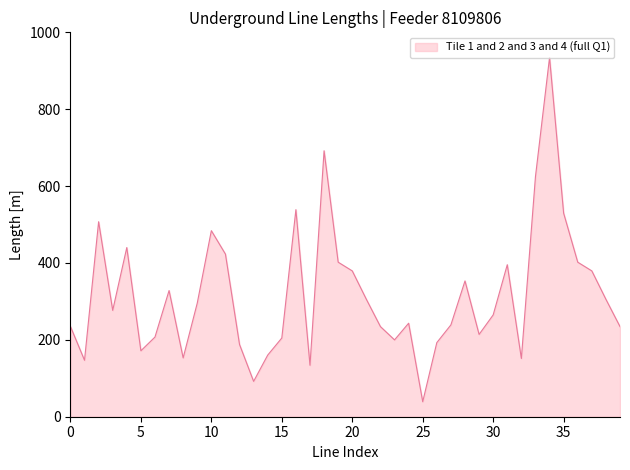

What is the greatest value displayed?

934.5